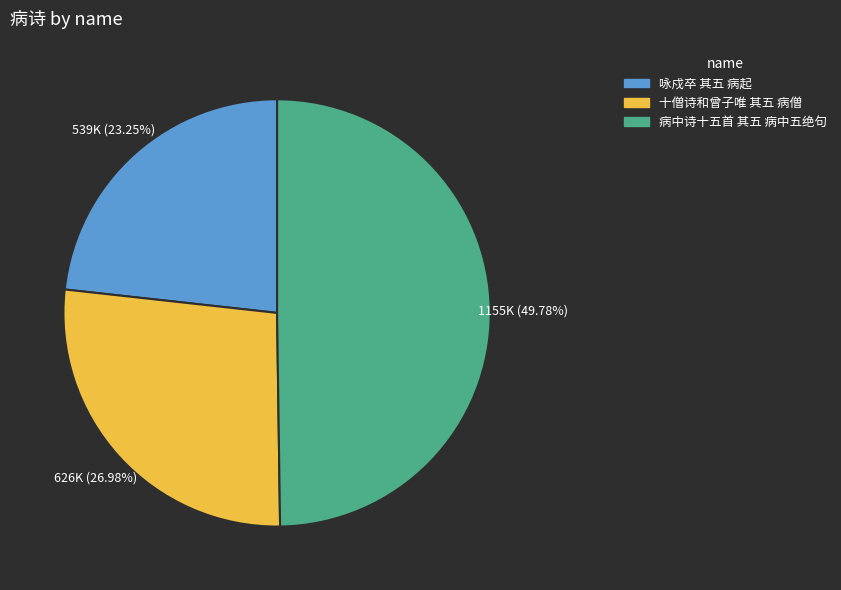

Is it true that 病中诗十五首 其五 病中五绝句 is 50% of the pie?

True